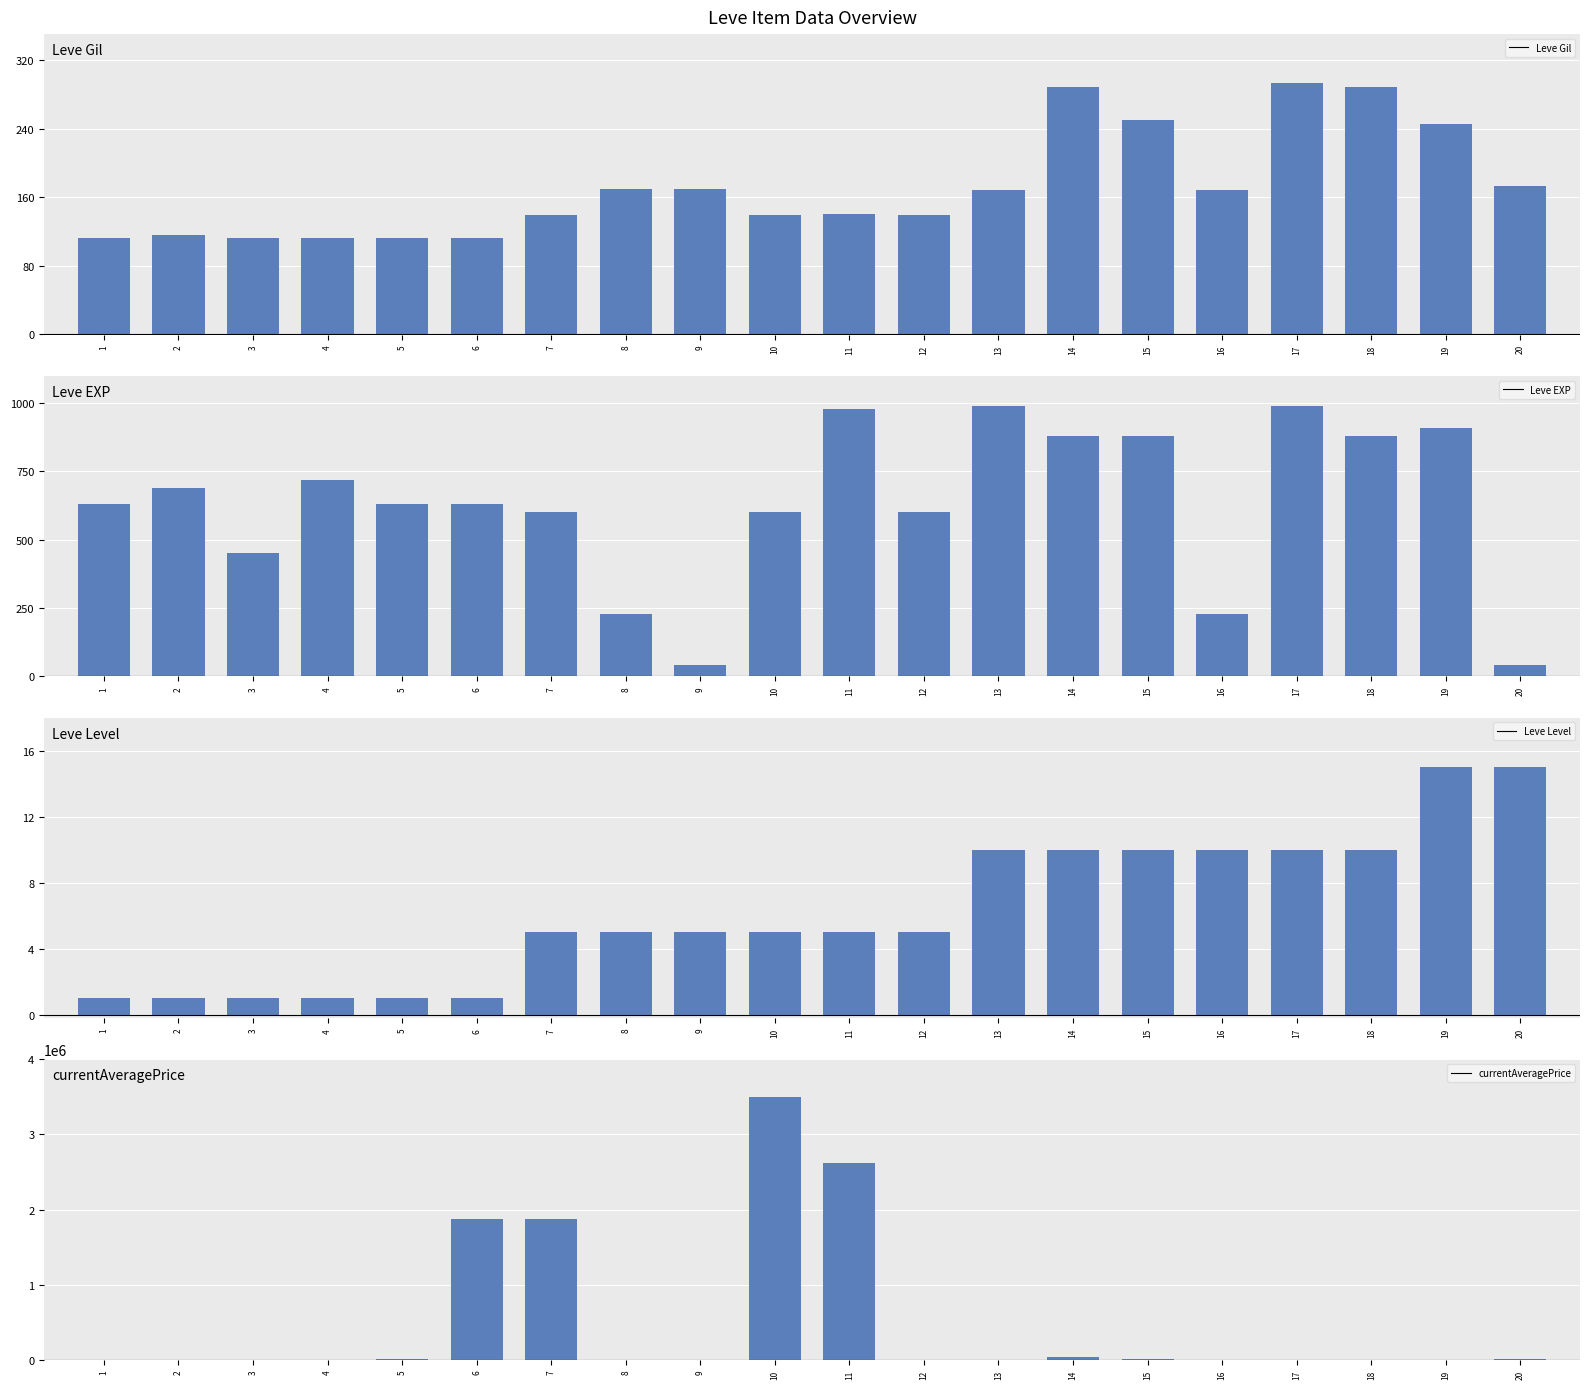

Which has a higher value, 19 or 10?

19